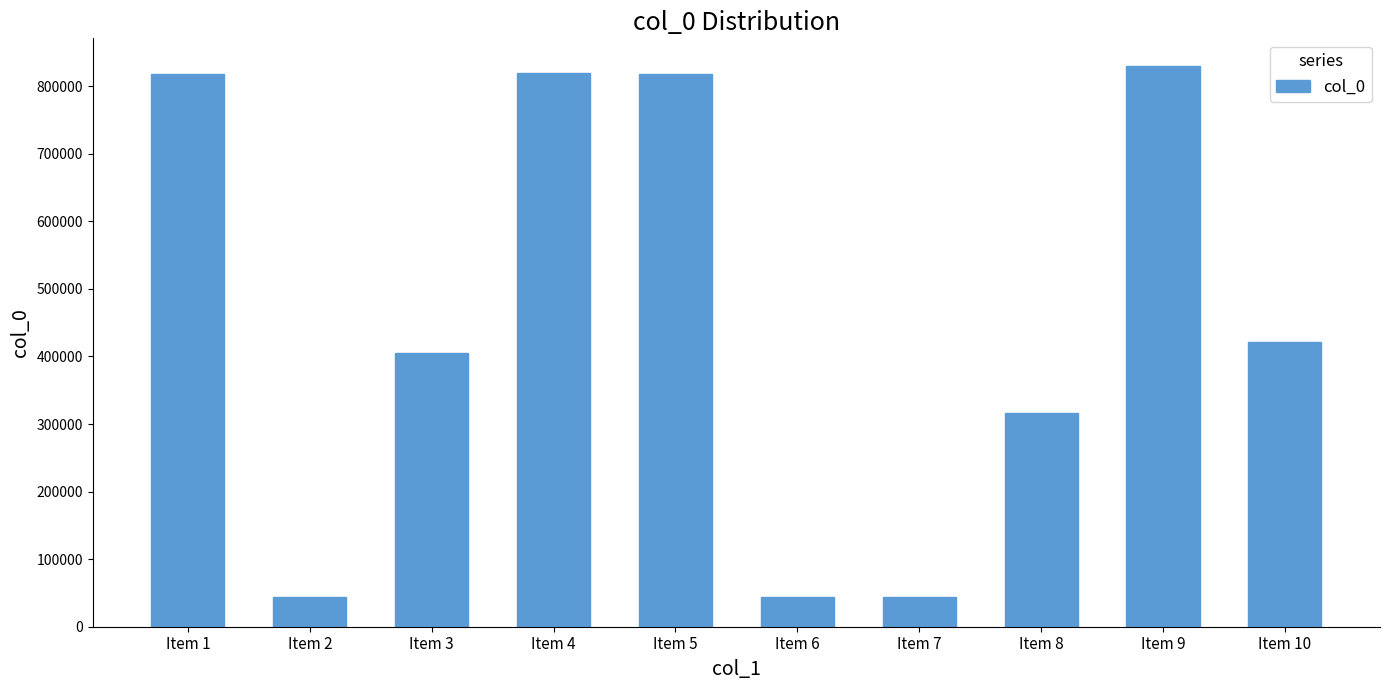

Read the value at Item 6.

44182